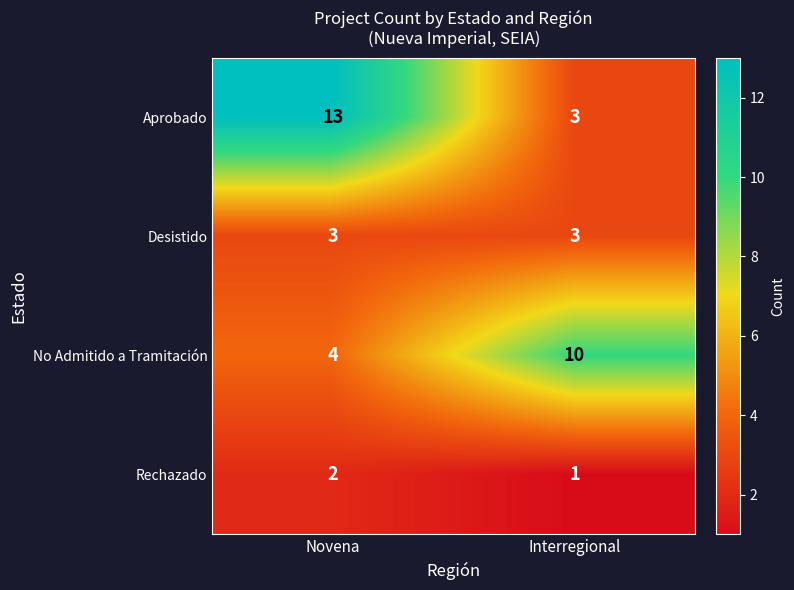

Which series has the largest range (max minus min)?

Aprobado